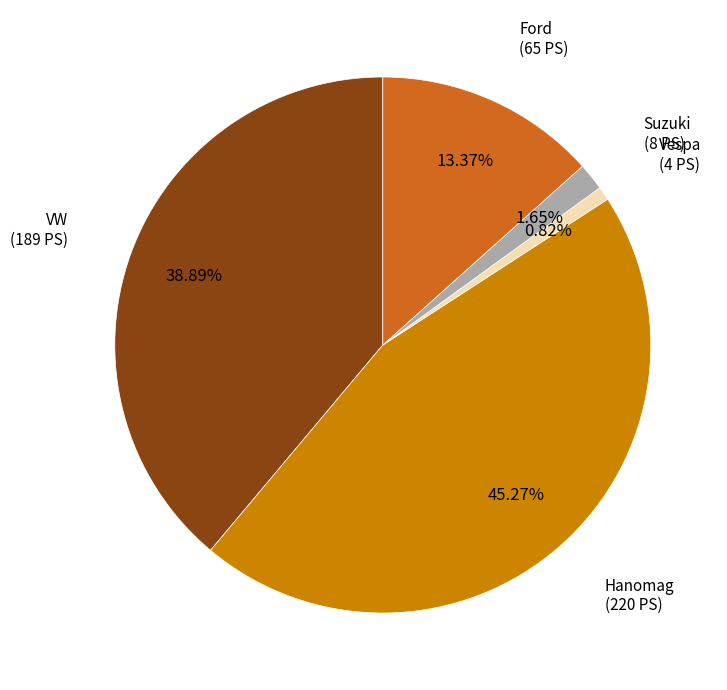

Is there a majority slice in this chart?

No